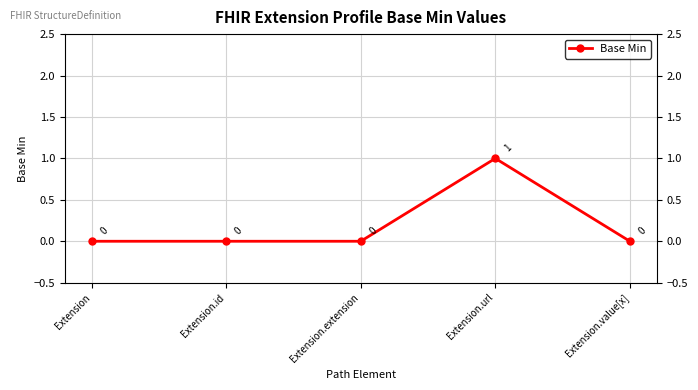

What is the greatest value displayed?

1